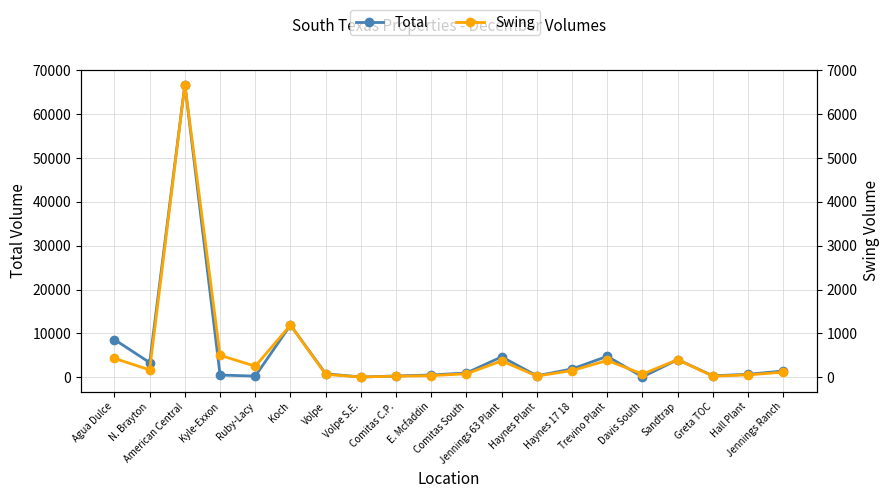

True or false: Swing and Total intersect in this chart.

False